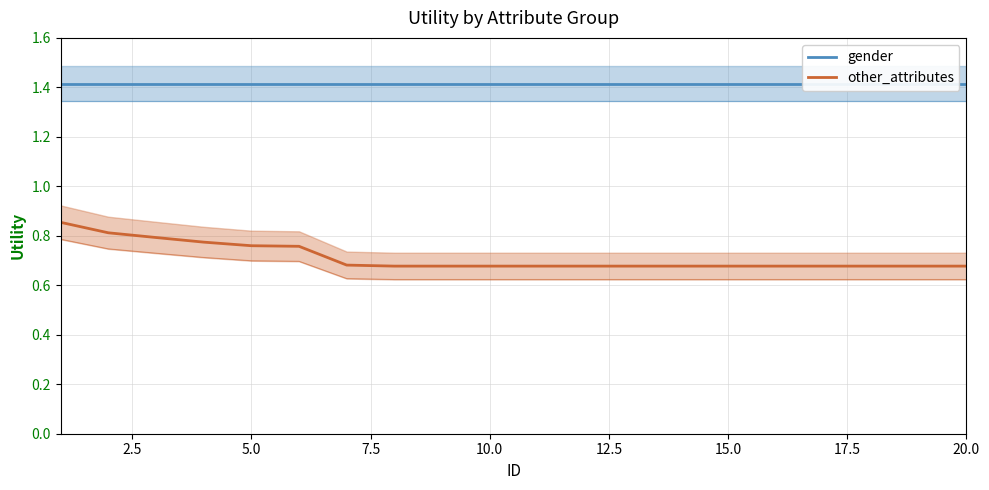

What is the value of the other_attributes point at the 16th from the left?

0.7